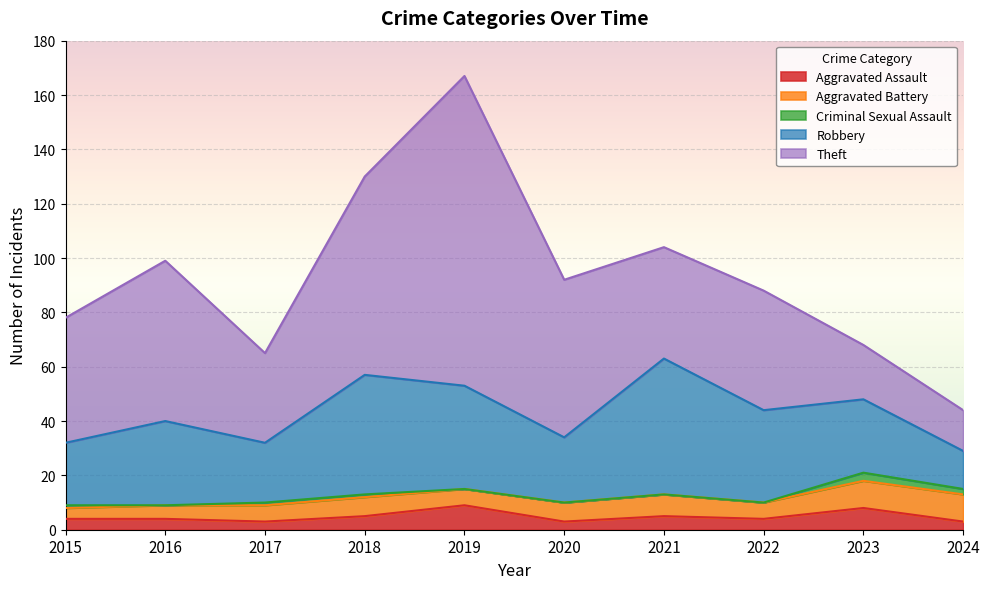

True or false: Aggravated Battery and Theft intersect in this chart.

False